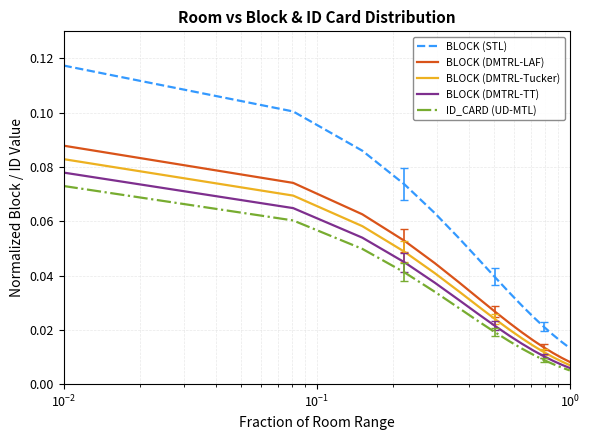

True or false: BLOCK (DMTRL-Tucker) and BLOCK (STL) intersect in this chart.

False